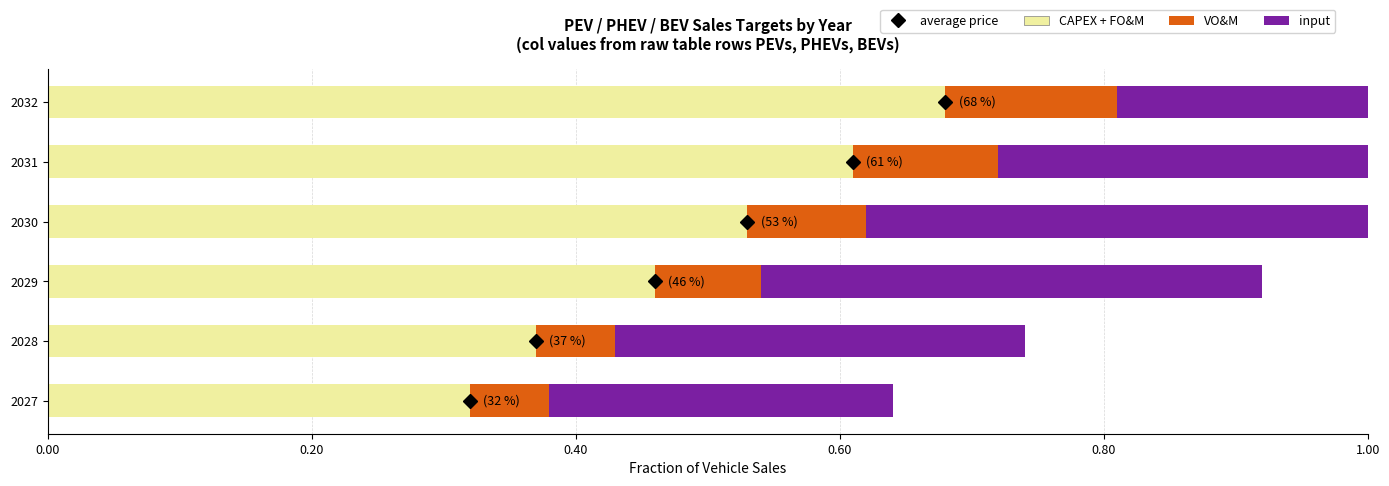

What is the average value of the CAPEX + FO&M series?

0.5